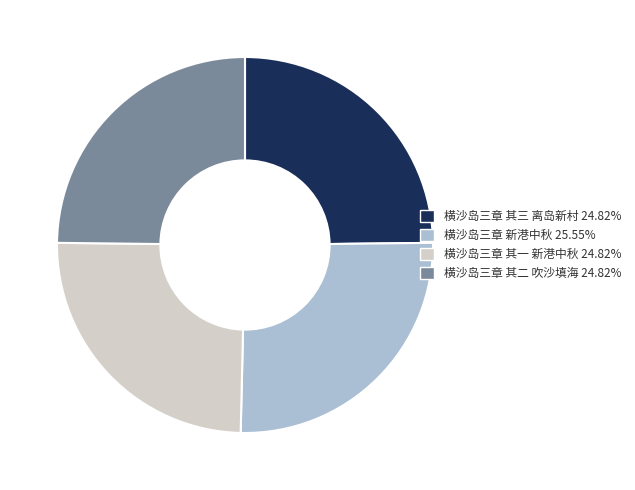

Does any single category account for the majority?

No